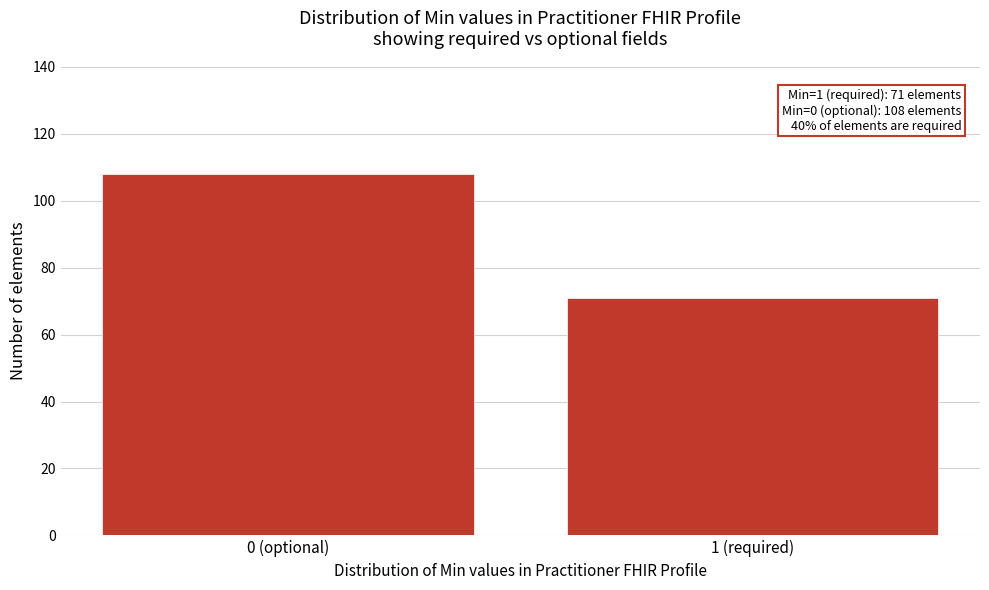

Reading right to left, transcribe all the data shown in this chart.

1 (required)=71	0 (optional)=108